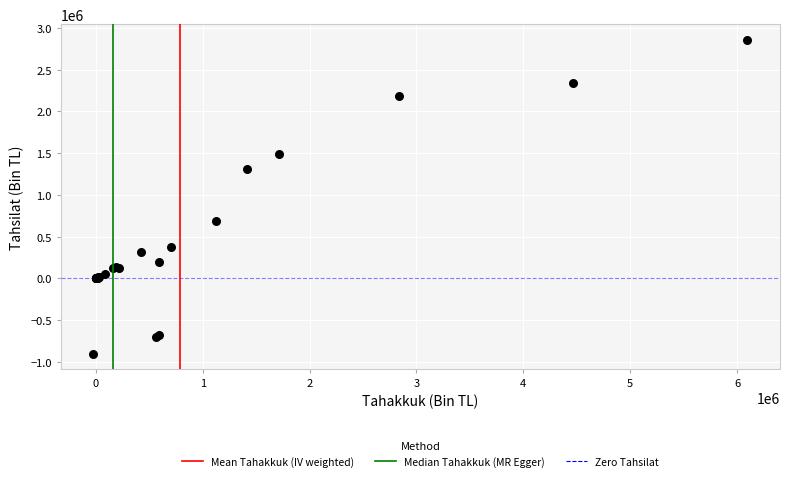

What Y value in the scatter plot is closest to 977653?

691729.5